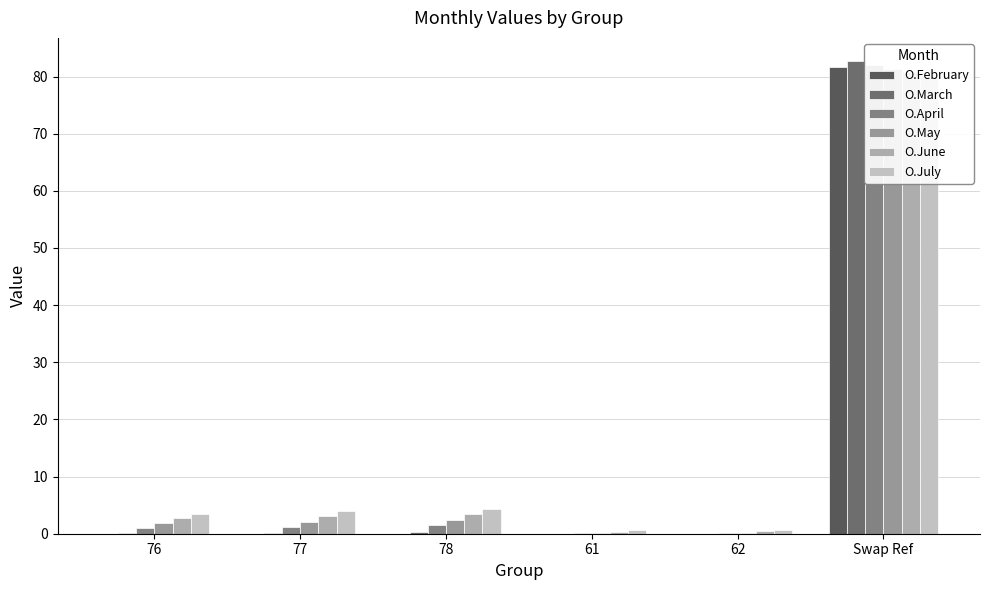

How many bars are there in each group?

6